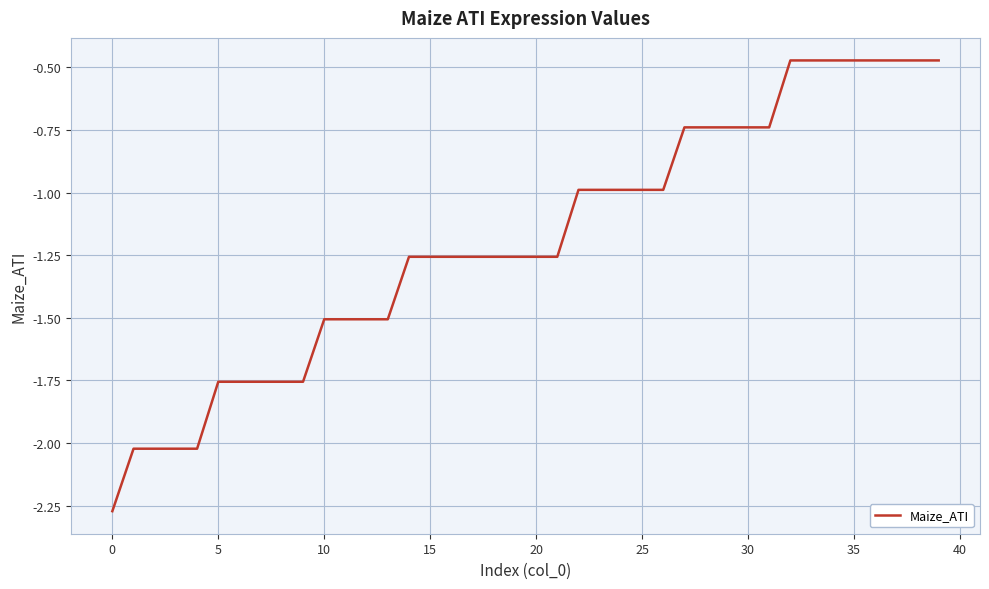

Count the number of categories in the chart.

40